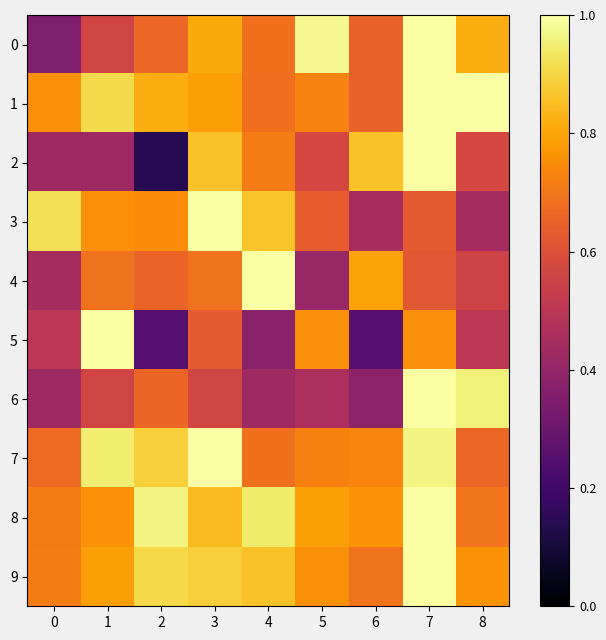

At how many categories does at least one series exceed 0?

9